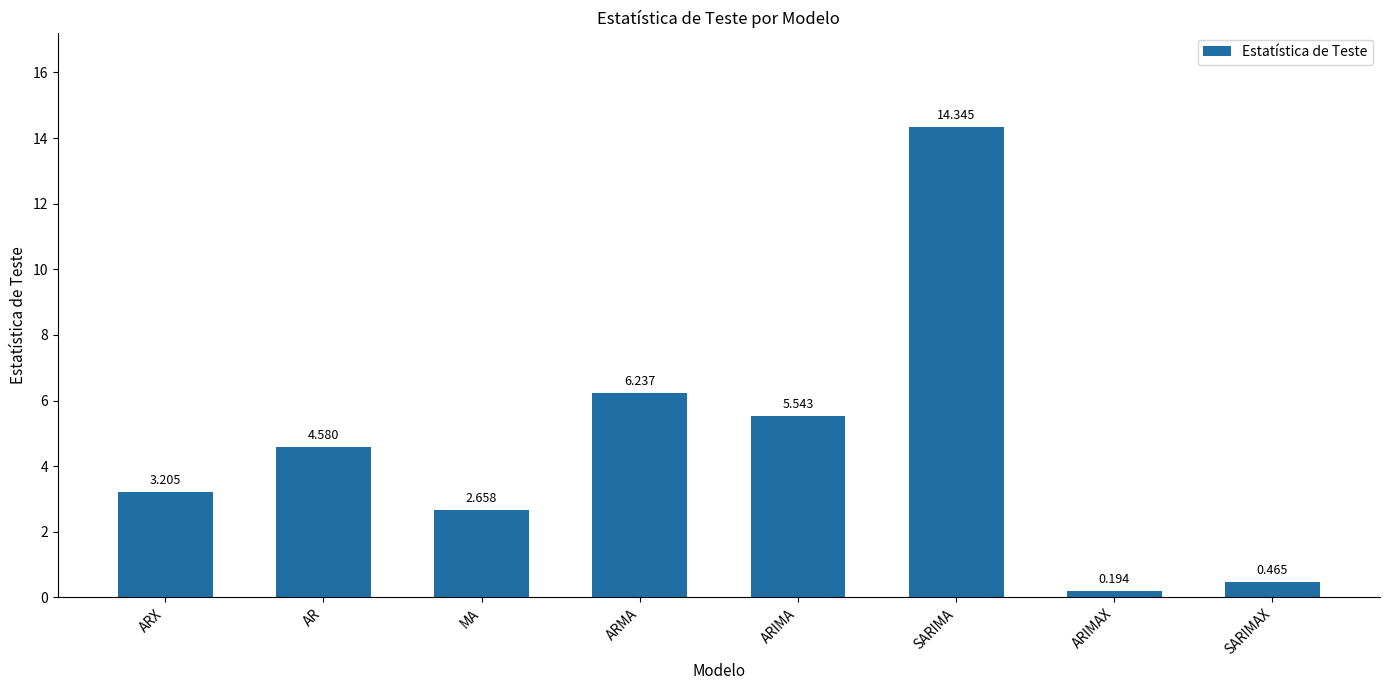

At which label does the data first exceed 4?

AR